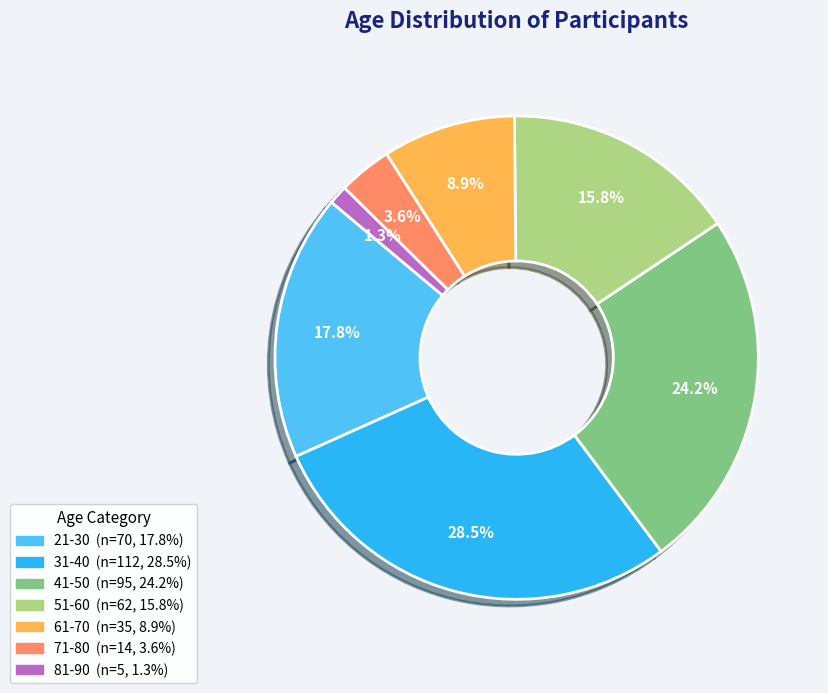

To the nearest percent, what is the combined percentage of 51-60 and 81-90?

17%